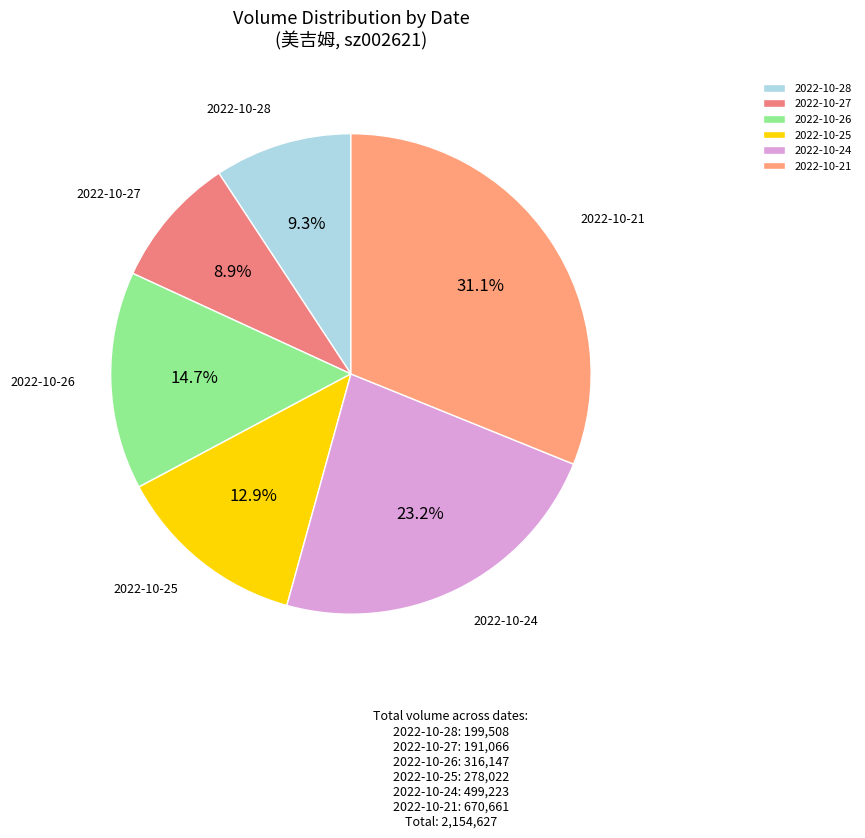

Is there a majority slice in this chart?

No